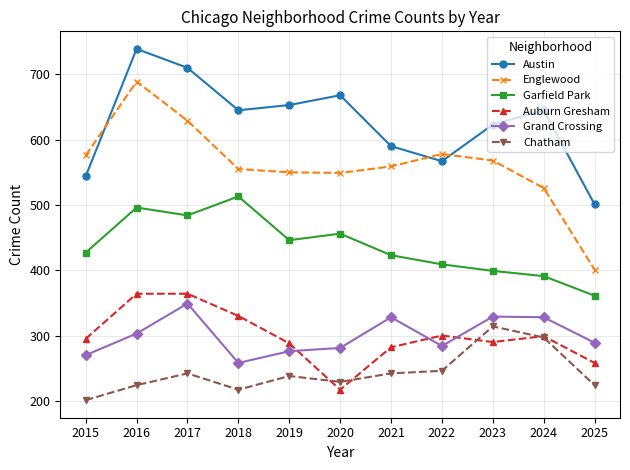

True or false: Englewood and Garfield Park intersect in this chart.

False